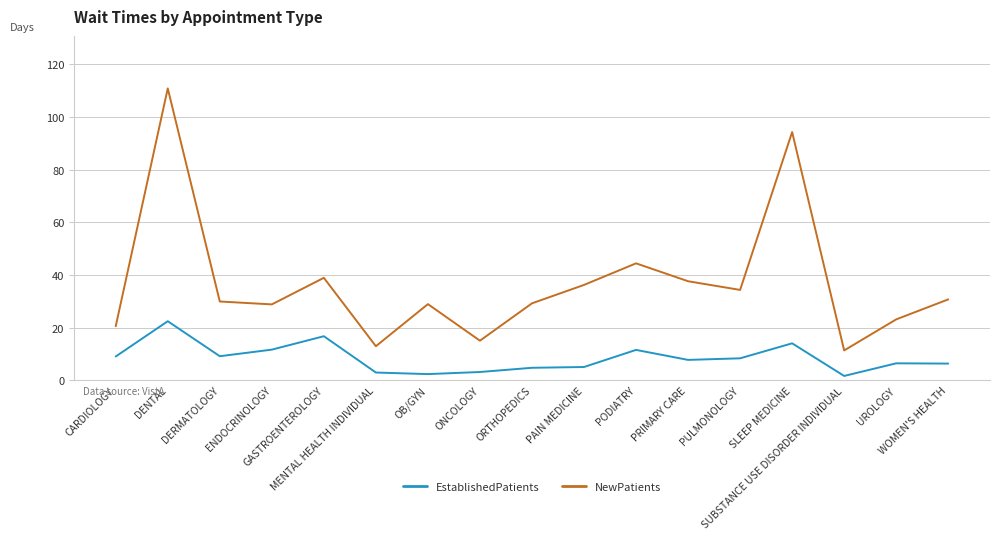

Which series has the widest spread of values?

NewPatients